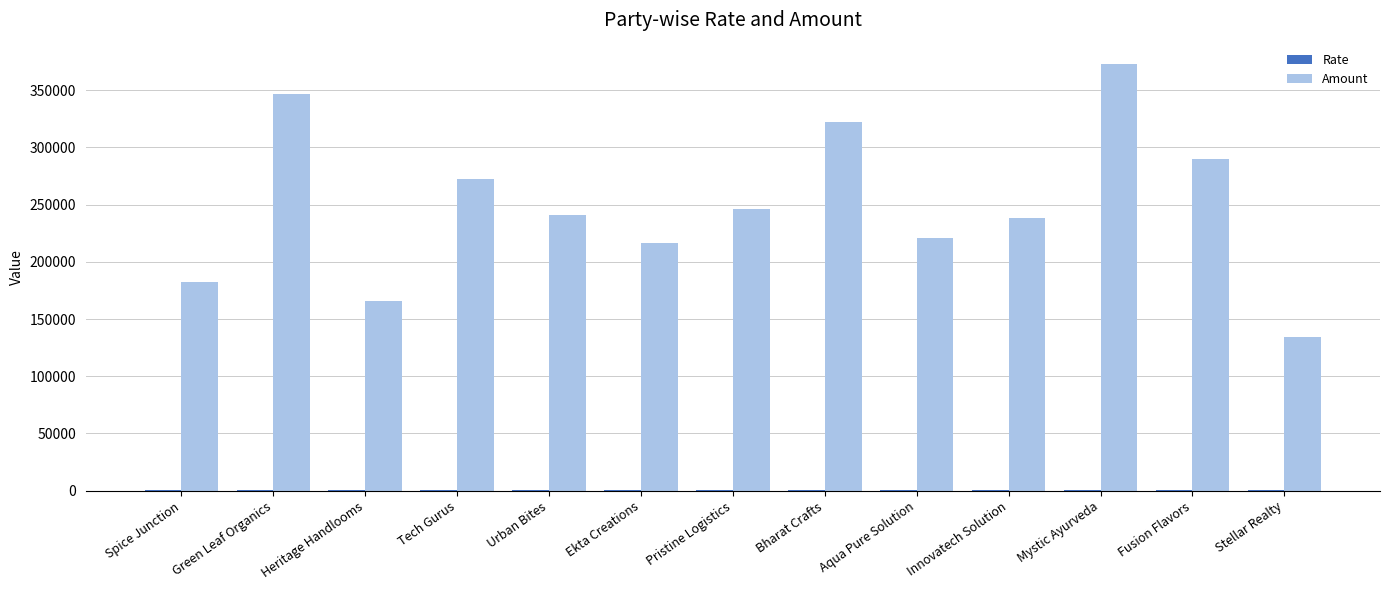

Which series changed the most between Urban Bites and Fusion Flavors?

Amount